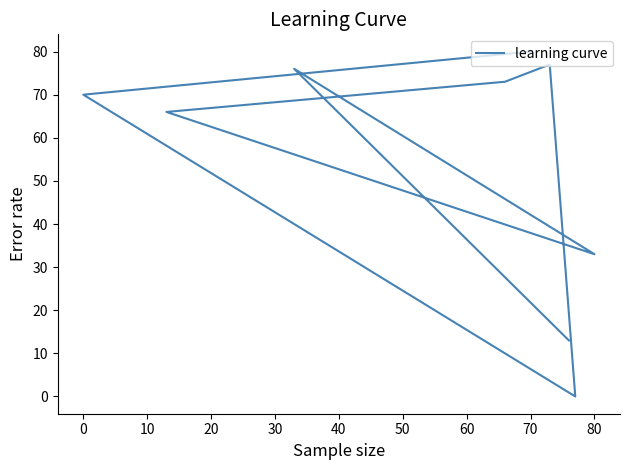

How many lines are shown in the chart?

1